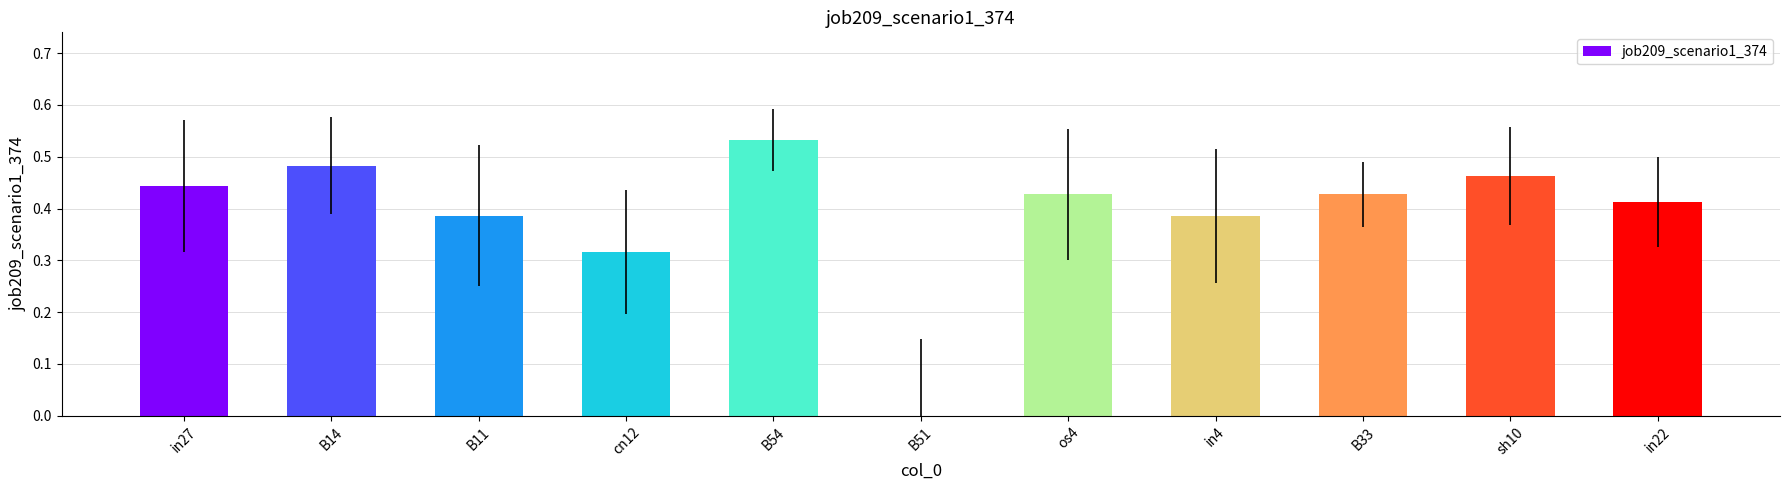

What is the sum of all values?

4.3